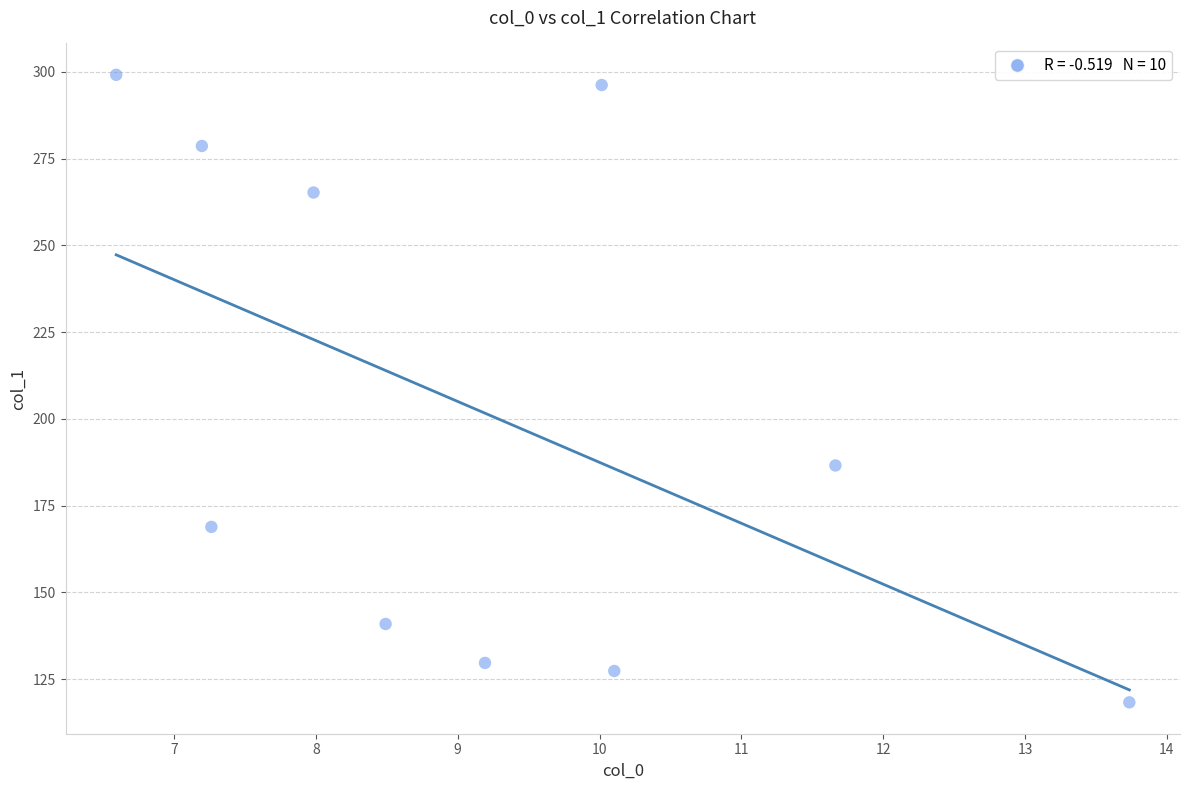

What is the average X value?

9.2